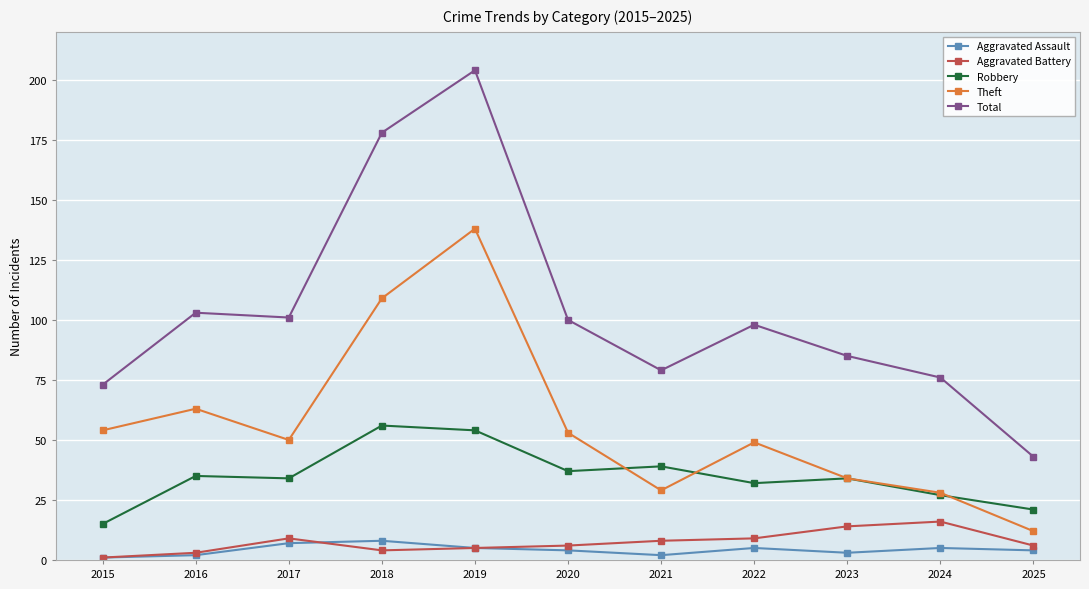

Count the number of categories in the chart.

11